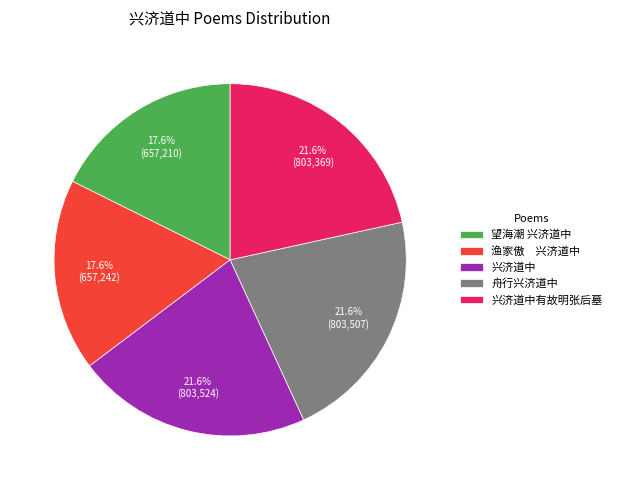

Does any single category account for the majority?

No